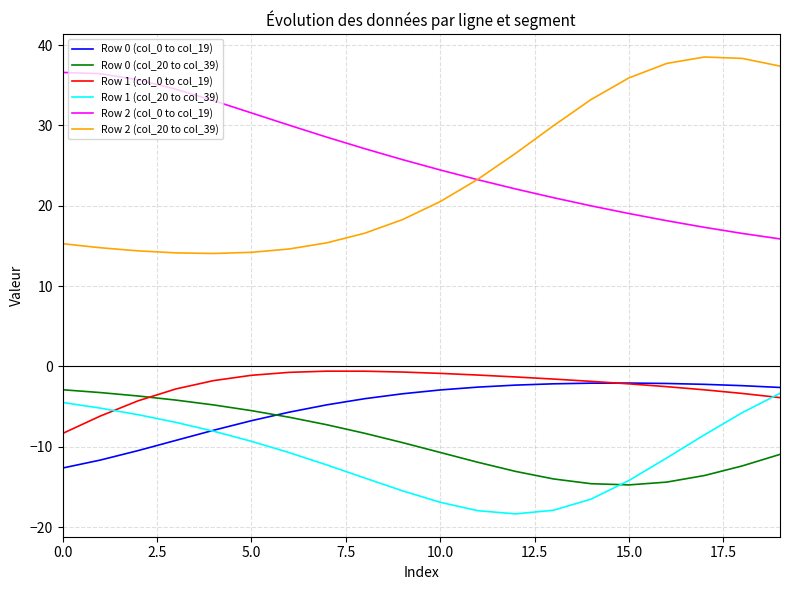

True or false: Row 1 (col_20 to col_39) and Row 2 (col_0 to col_19) cross at least once.

False